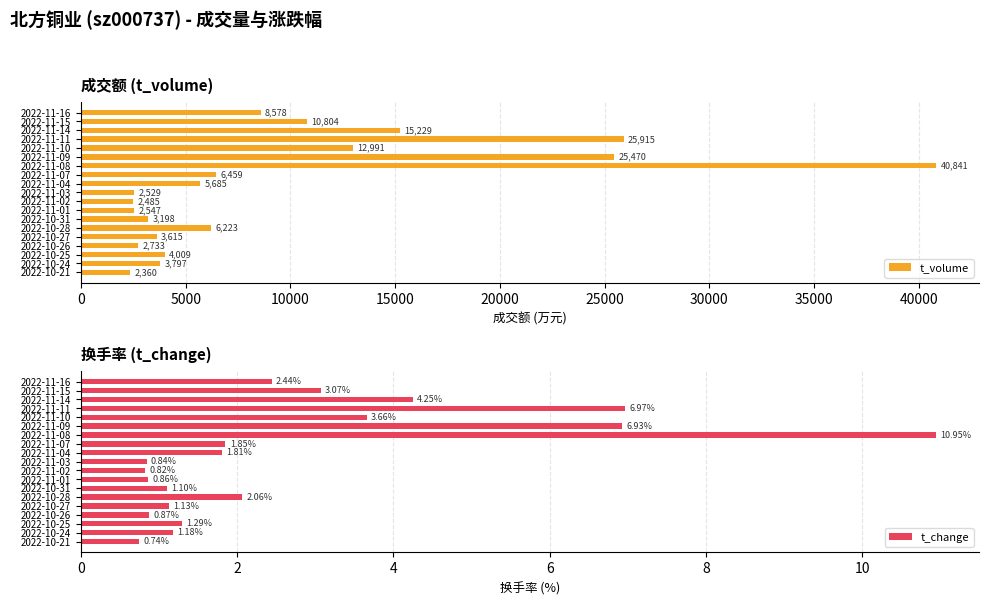

What is the sum of the t_change values at 2022-10-26 and 2022-10-28?

2.9